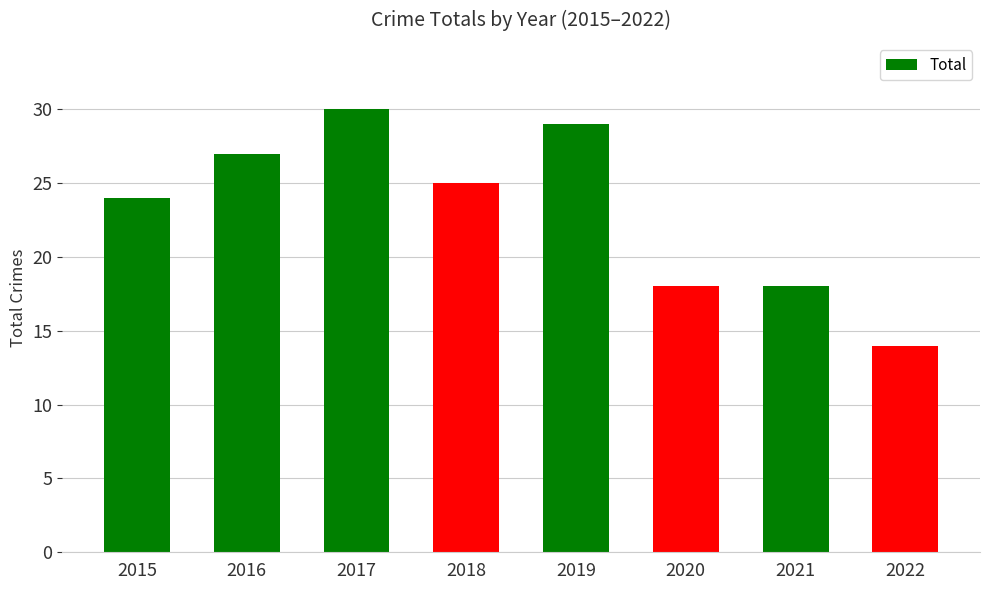

What is the average value?

23